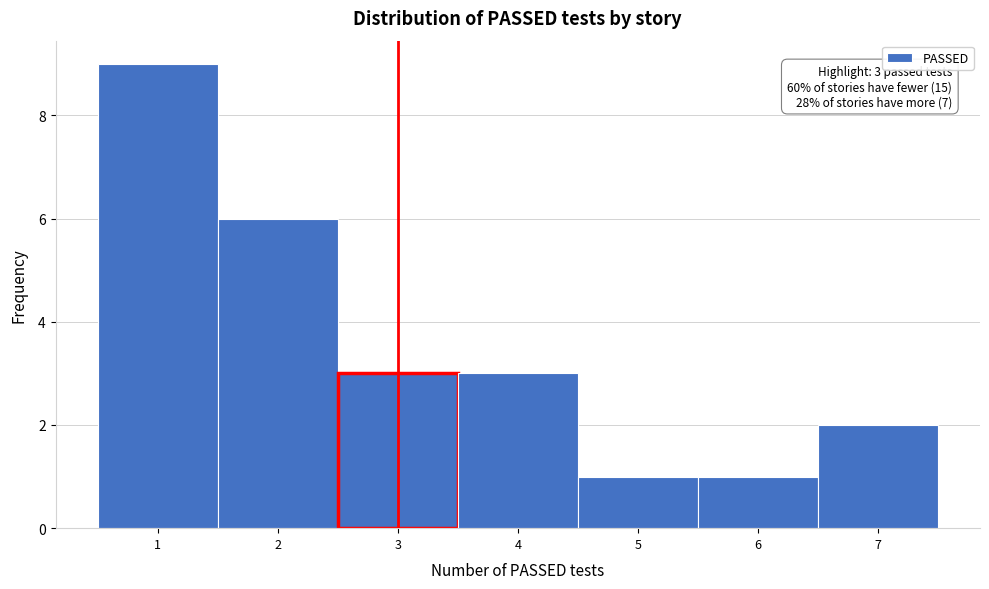

Over which range of the x-axis is the bar tallest?

0.5 to 1.5